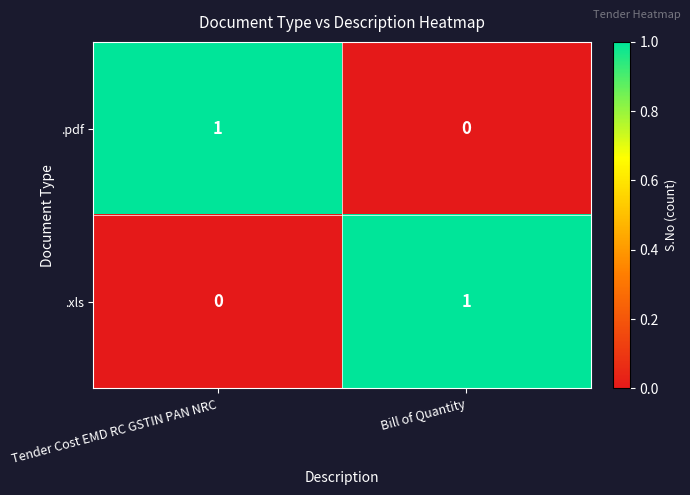

How many distinct data groups are displayed?

2